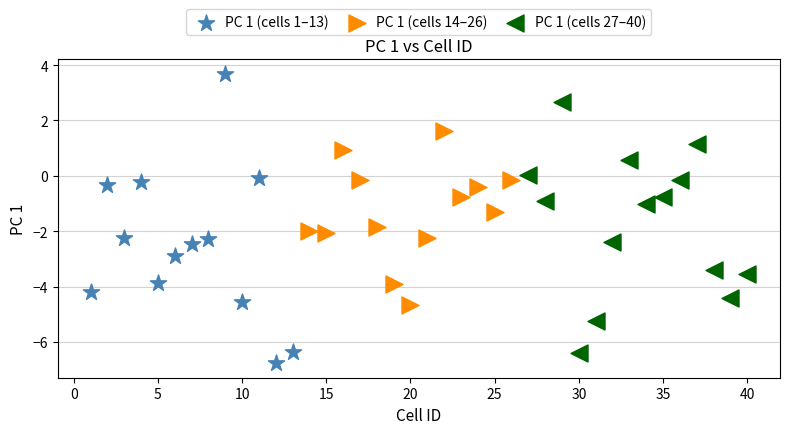

Which series has the widest spread of Y values?

PC 1 (cells 1–13)